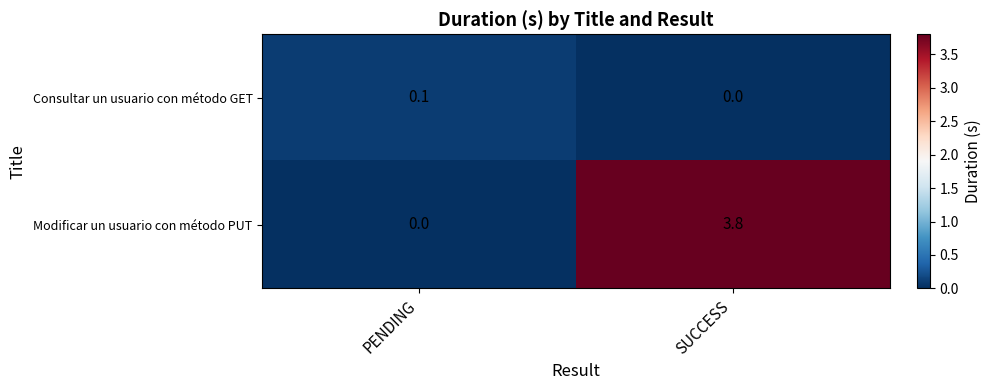

Is the value of Consultar un usuario con método GET at SUCCESS greater than the value of Modificar un usuario con método PUT at SUCCESS?

No